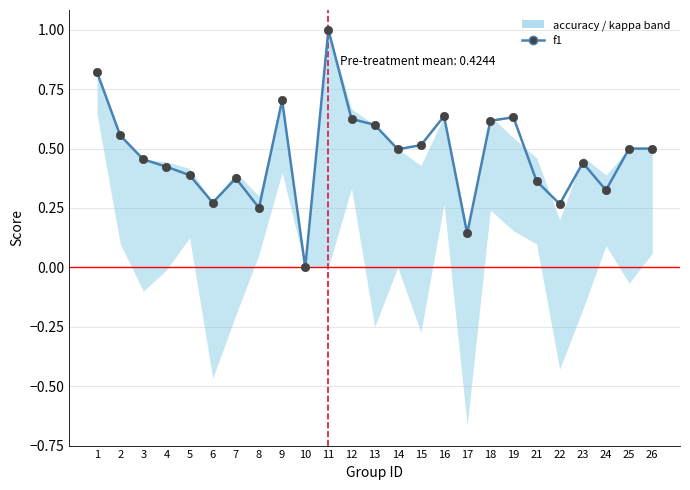

The kappa series shows -0.5 at 6. True or false?

True